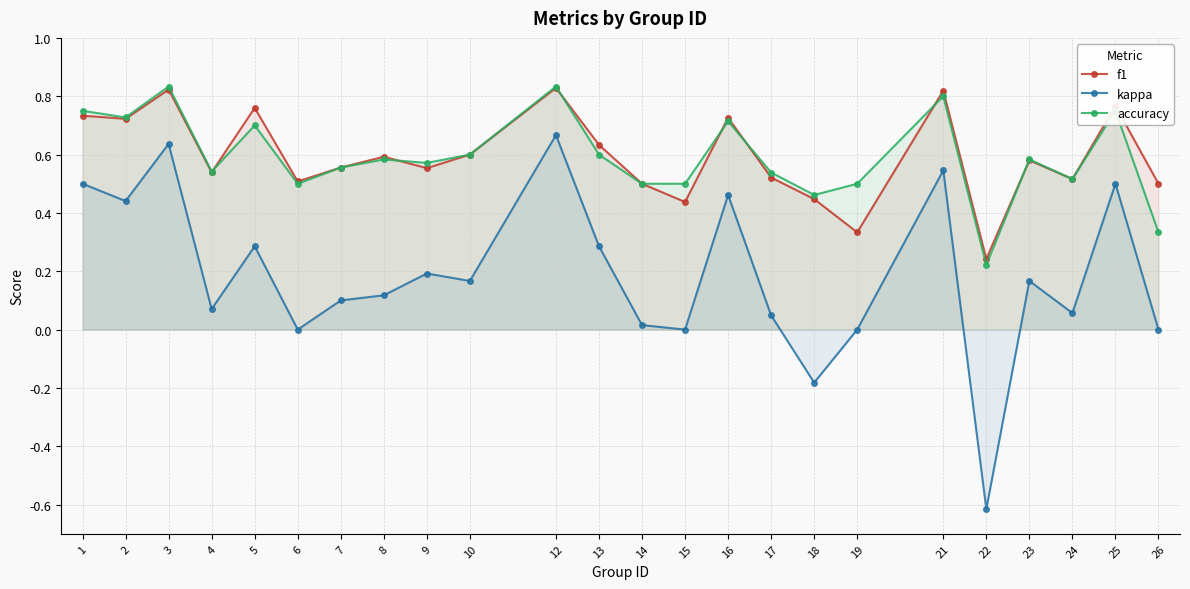

True or false: f1 and kappa intersect in this chart.

False